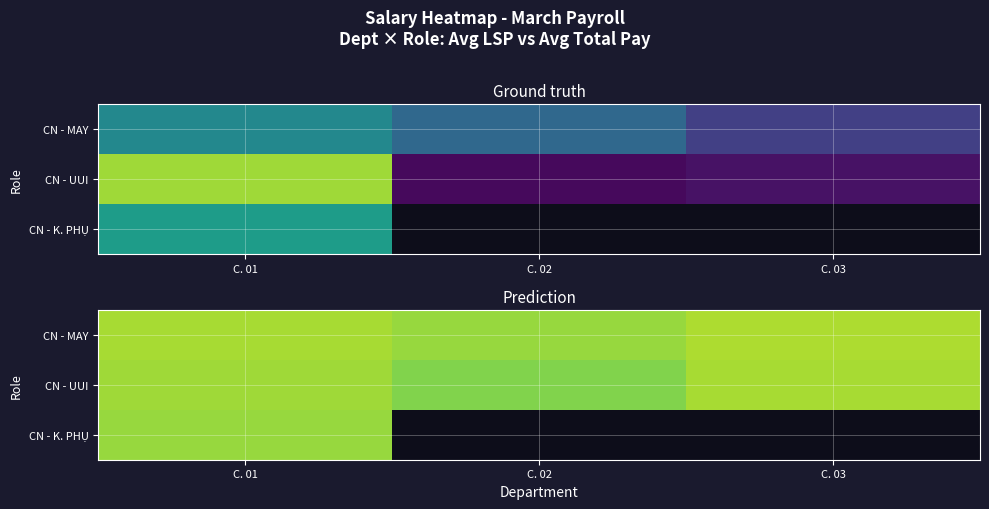

The CN - MAY series shows 5474348.0 at C. 01. True or false?

True